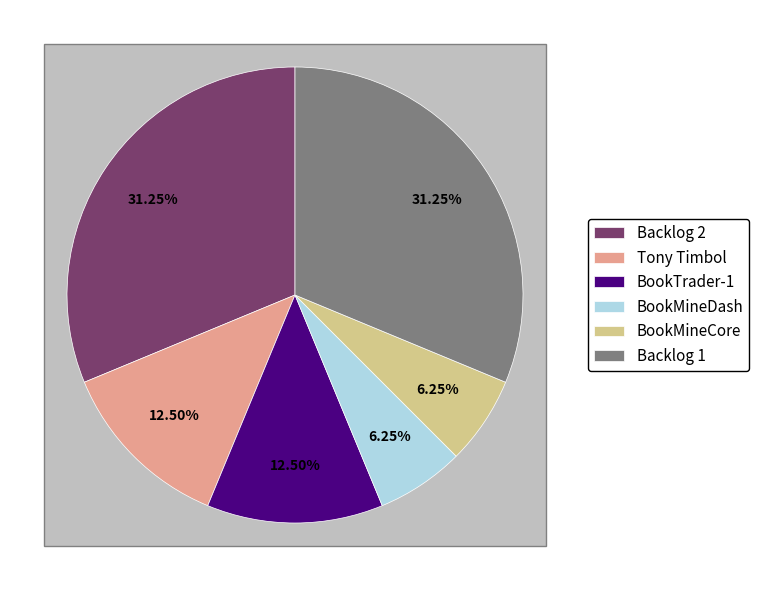

To the nearest percent, what portion does BookMineCore represent?

6%